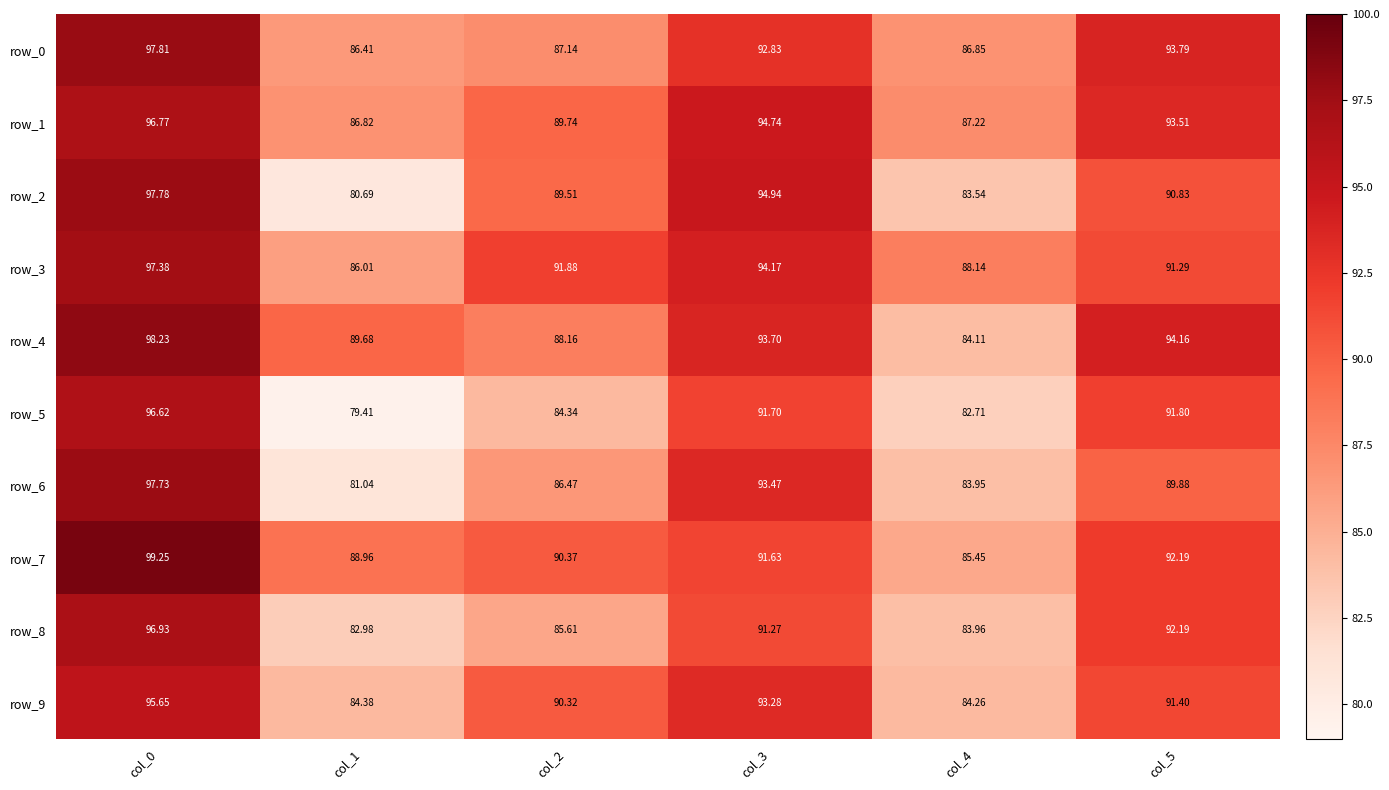

Count the number of data series in this chart.

10